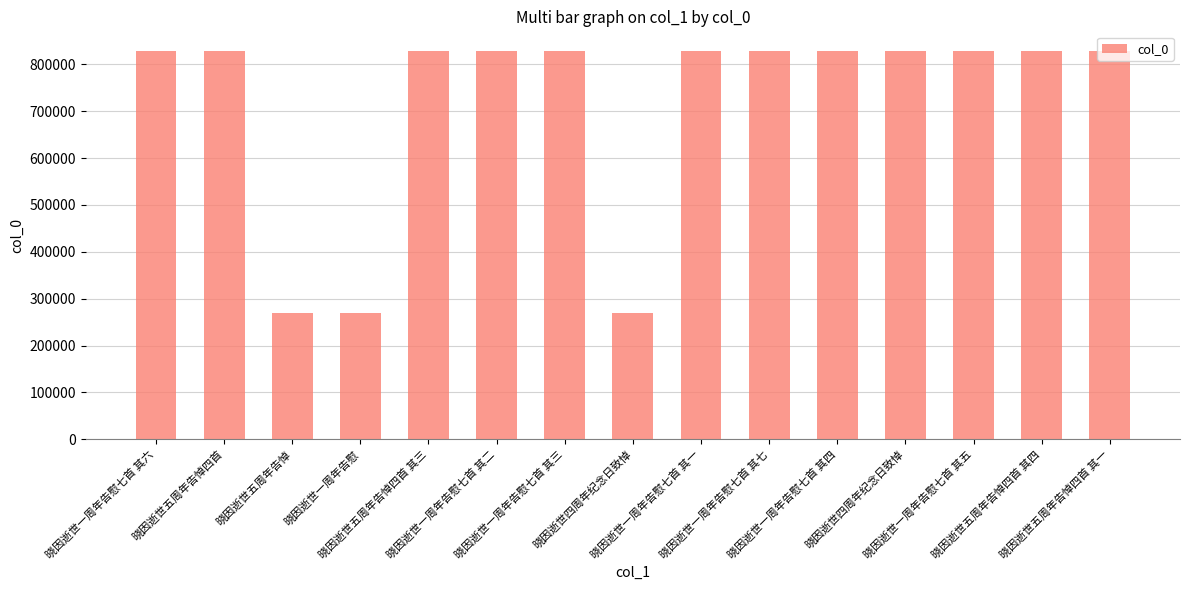

Rank the categories by value from highest to lowest.

晓因逝世五周年告悼四首, 晓因逝世五周年告悼四首 其四, 晓因逝世五周年告悼四首 其三, 晓因逝世五周年告悼四首 其一, 晓因逝世四周年纪念日致悼, 晓因逝世一周年告慰七首 其七, 晓因逝世一周年告慰七首 其六, 晓因逝世一周年告慰七首 其五, 晓因逝世一周年告慰七首 其四, 晓因逝世一周年告慰七首 其三, 晓因逝世一周年告慰七首 其二, 晓因逝世一周年告慰七首 其一, 晓因逝世五周年告悼, 晓因逝世四周年纪念日致悼, 晓因逝世一周年告慰